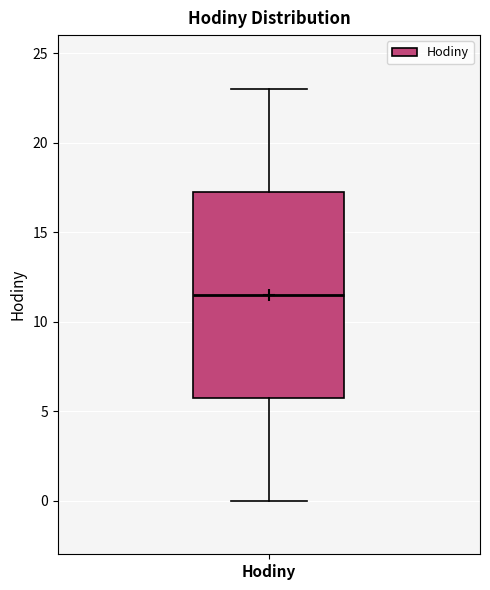

Read this box plot against the y-axis: the position of the median line, the range covered by the box, and the ends of both whiskers. The values are not printed on the chart, so give them approximately, as read against the axis.

median 11.5, box 6.0 to 17.5, whiskers 0.0 to 23.0